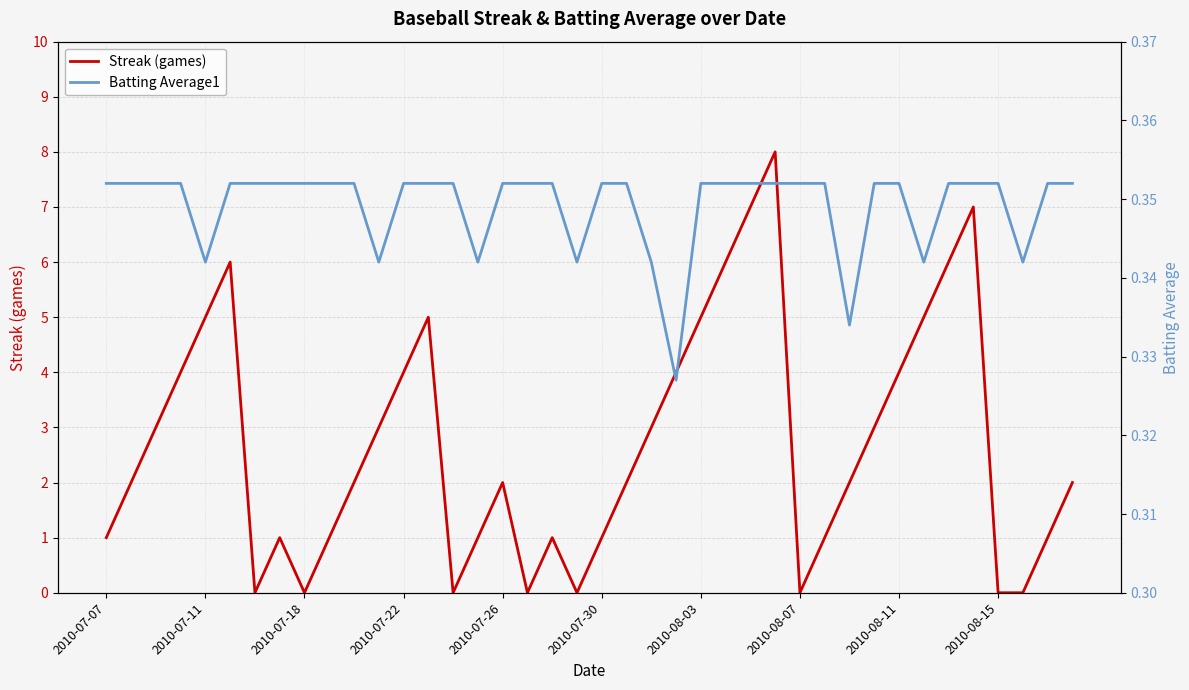

How many lines are shown in the chart?

2